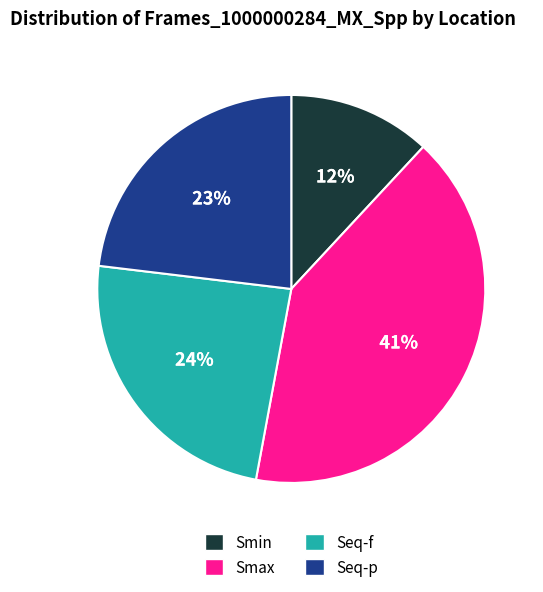

Is the sum of Smax and Smin greater than half?

Yes